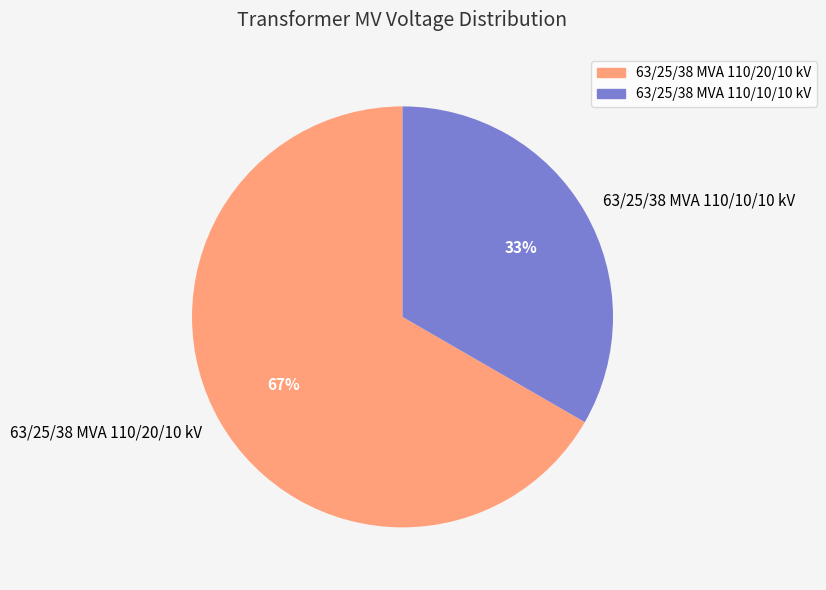

How many segments does this pie chart have?

2